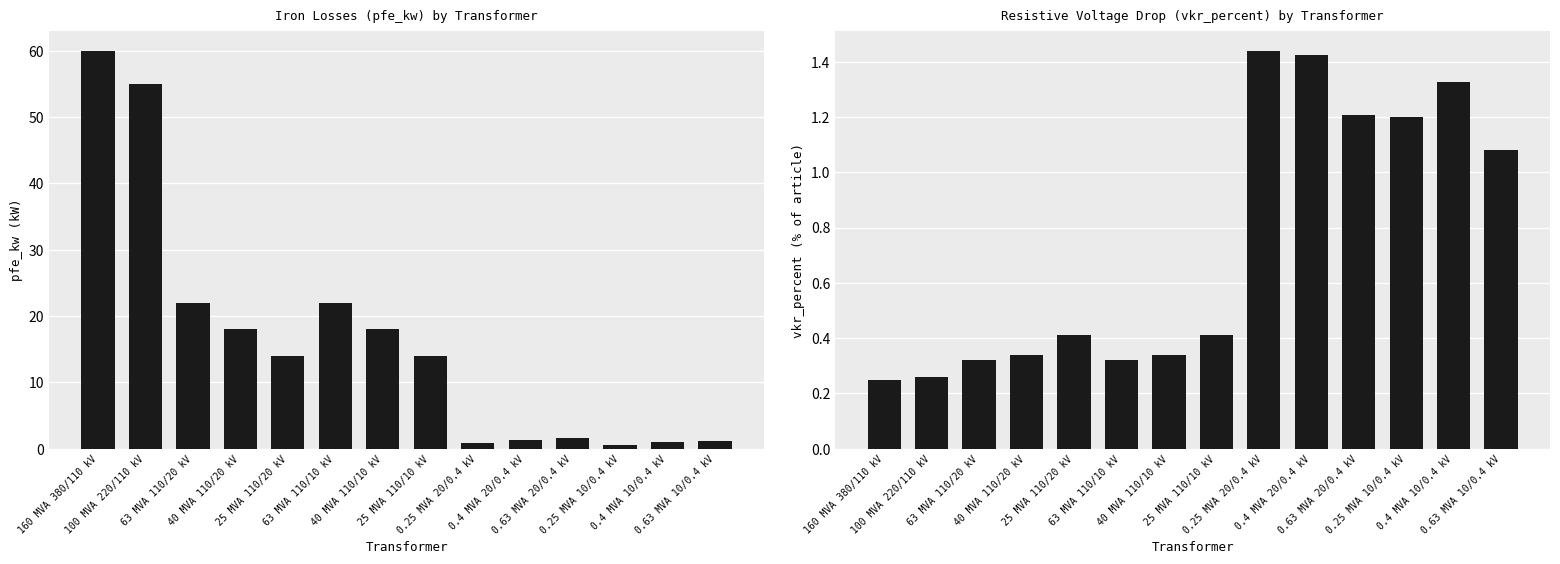

Read the vkr_percent value at 0.4 MVA 20/0.4 kV.

1.4